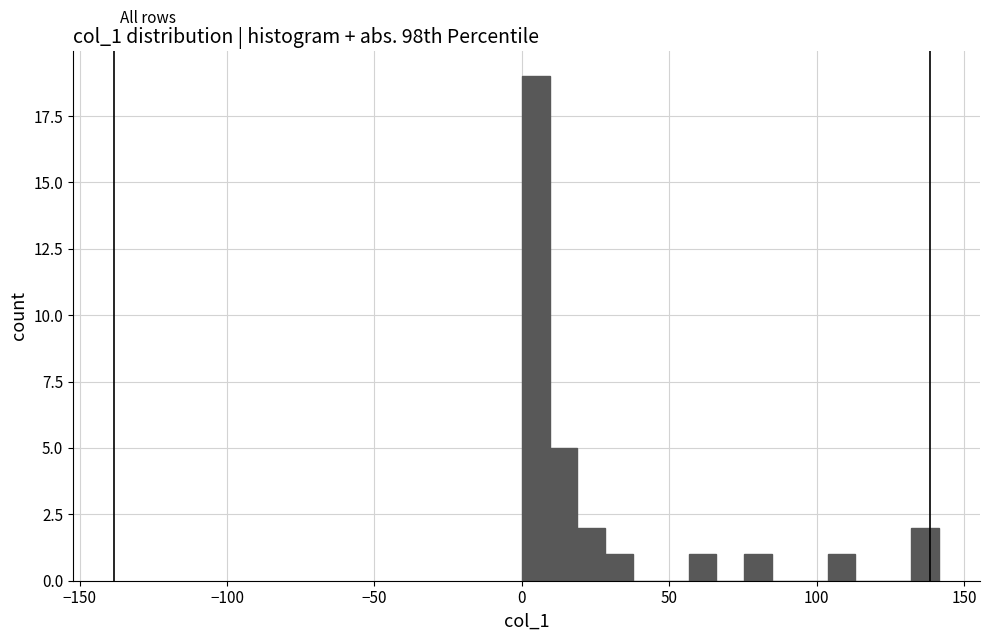

Read against the x-axis, roughly where is the centre of the tallest bar?

5